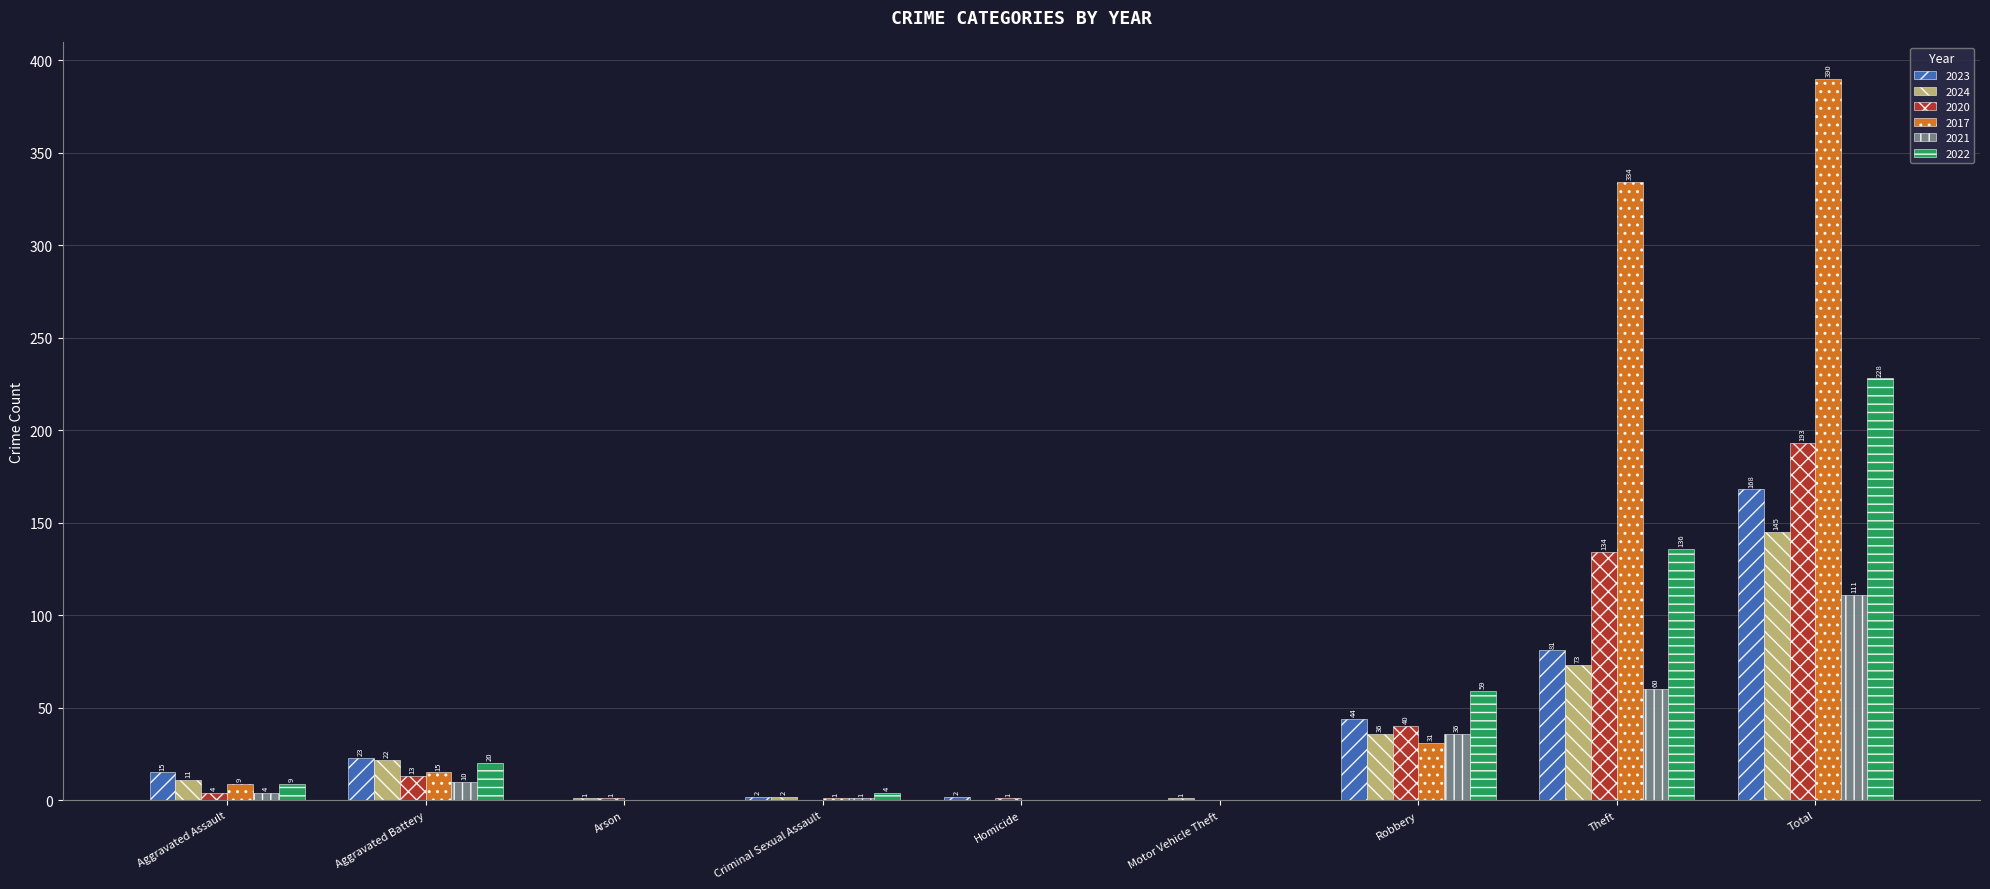

Is the value of 2024 at Criminal Sexual Assault greater than the value of 2017 at Theft?

No